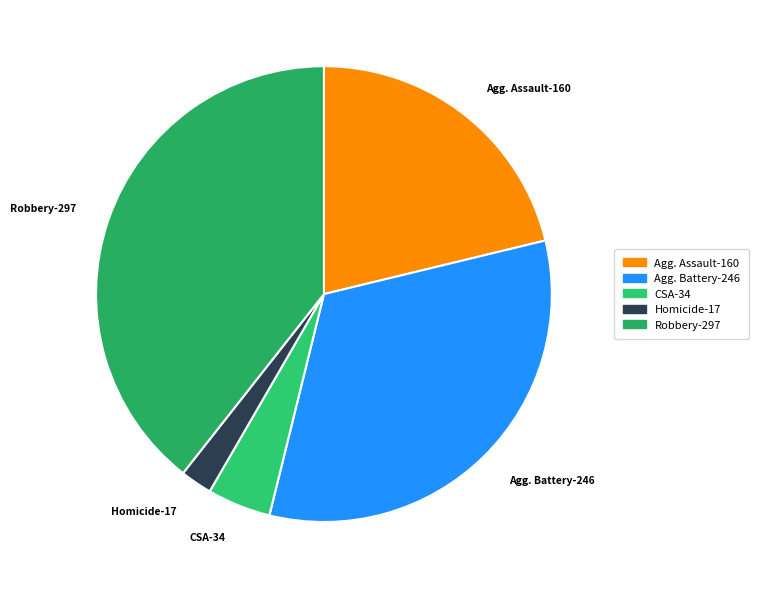

How many segments does this pie chart have?

5